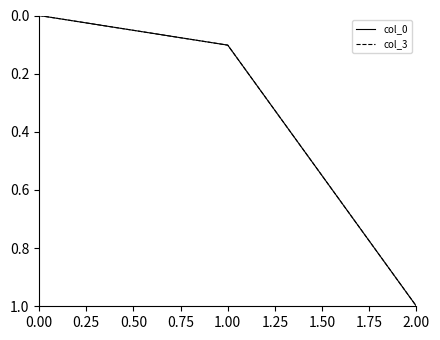

Reading left to right, list all the values displayed in this chart.

col_0: 0.0	0.1	1.0
col_3: 0.0	0.1	1.0